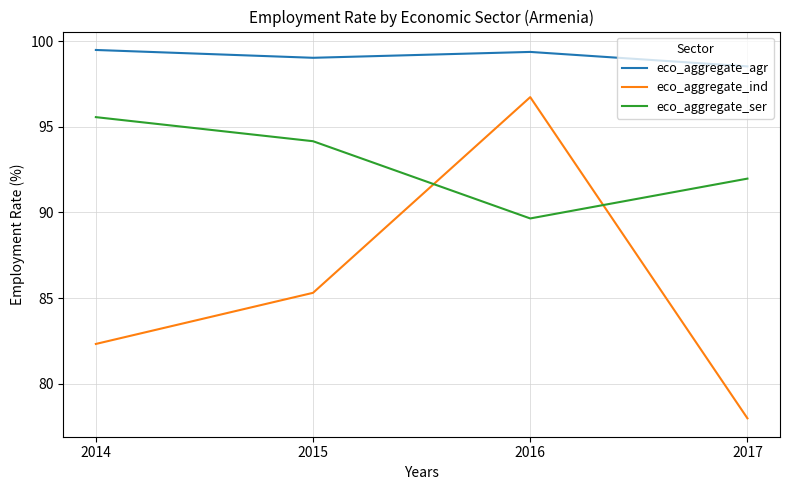

At which category is the sum across all series the highest?

2016